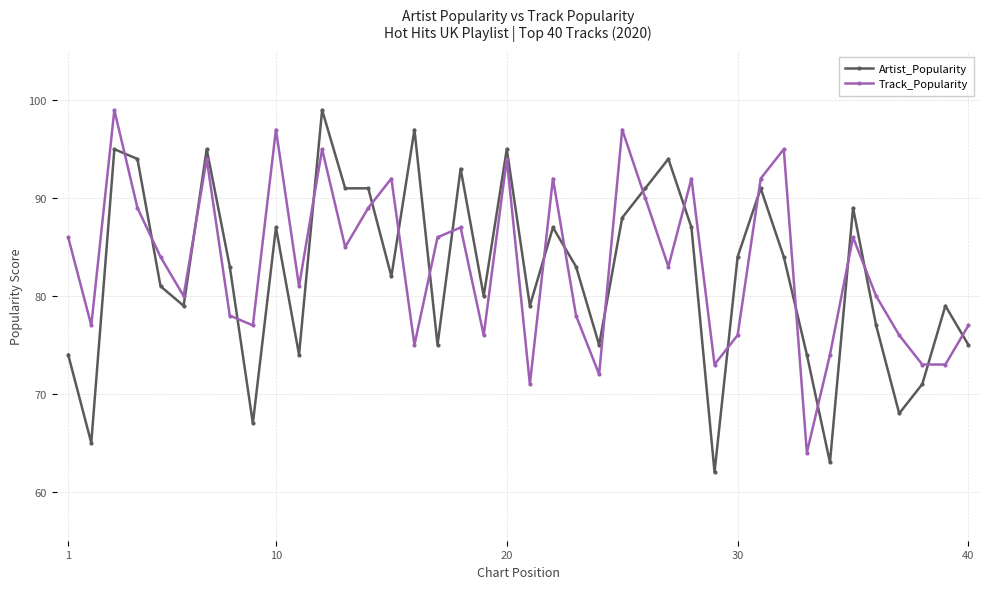

Which series has the widest spread of values?

Artist_Popularity